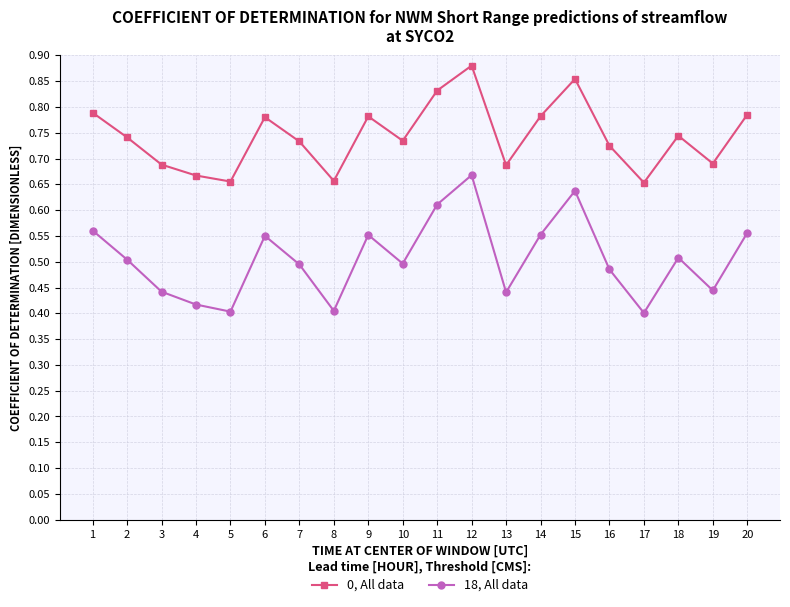

Is it true that 0, All data equals 0.3 at 13?

False